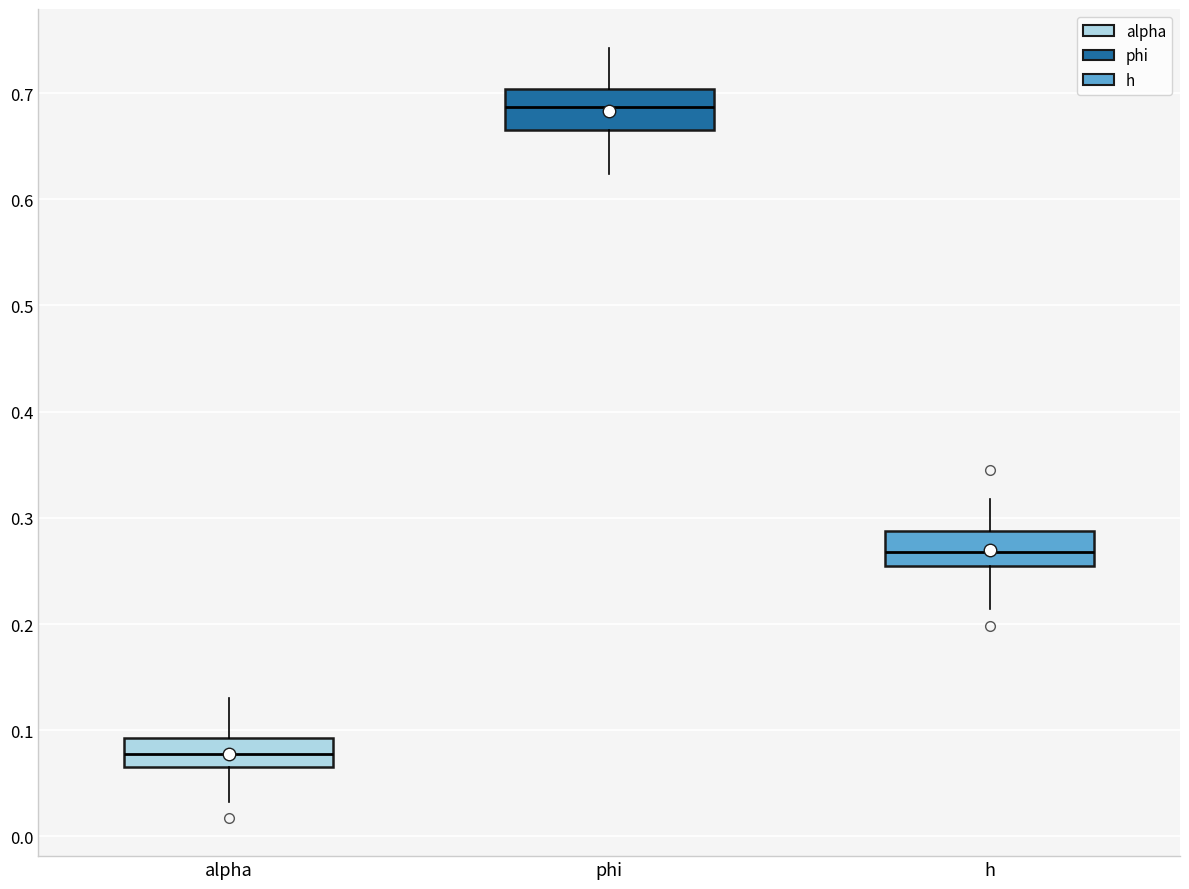

Where does the median line of the box for alpha sit on the y-axis? The values are not printed on the chart, so give them approximately, as read against the axis.

0.08